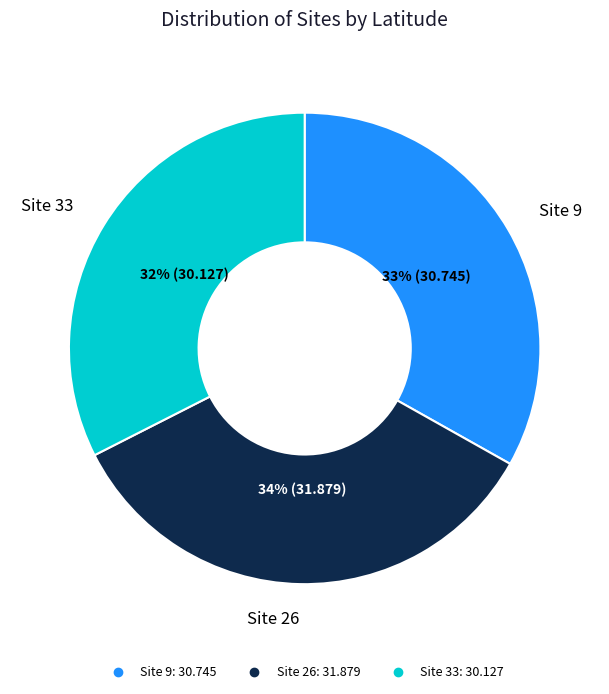

Does any single category account for the majority?

No